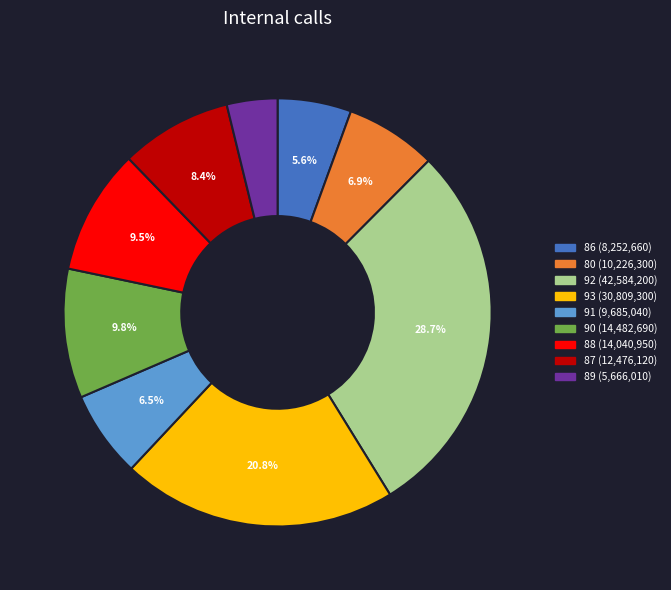

Is there a majority slice in this chart?

No